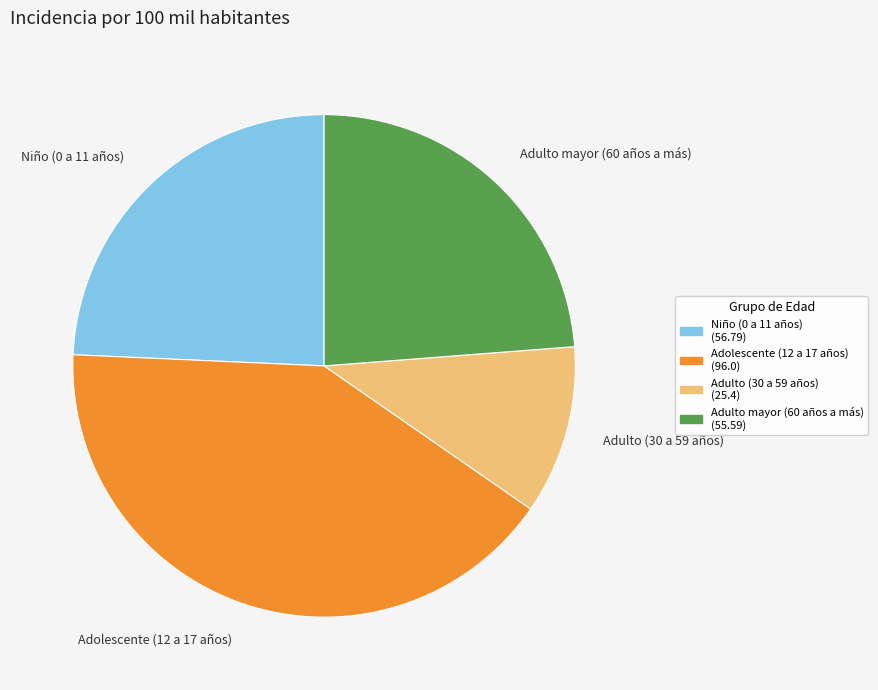

Which category has the biggest portion of the pie?

Adolescente (12 a 17 años)